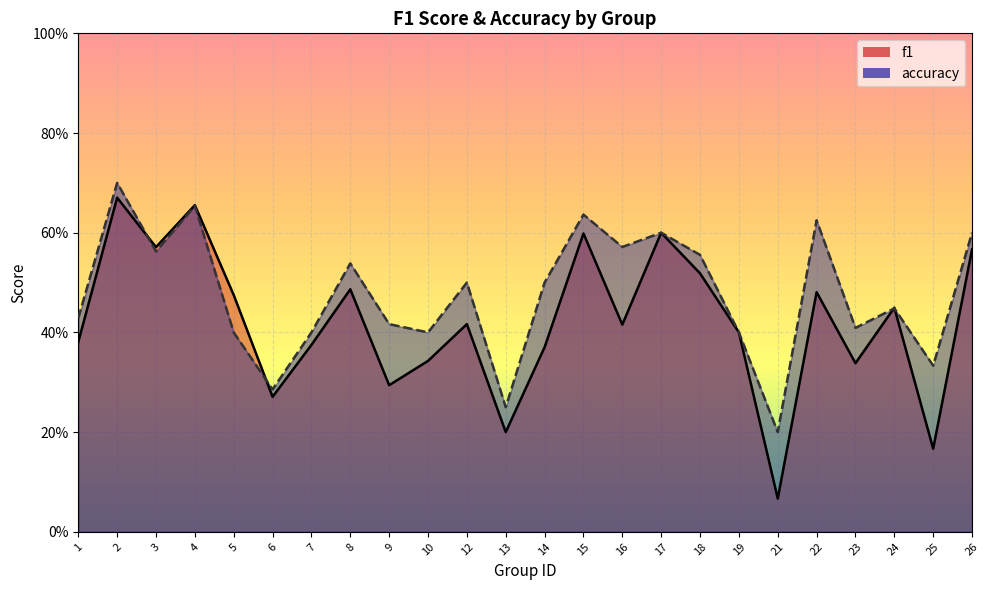

At which category is the sum across all series the highest?

2